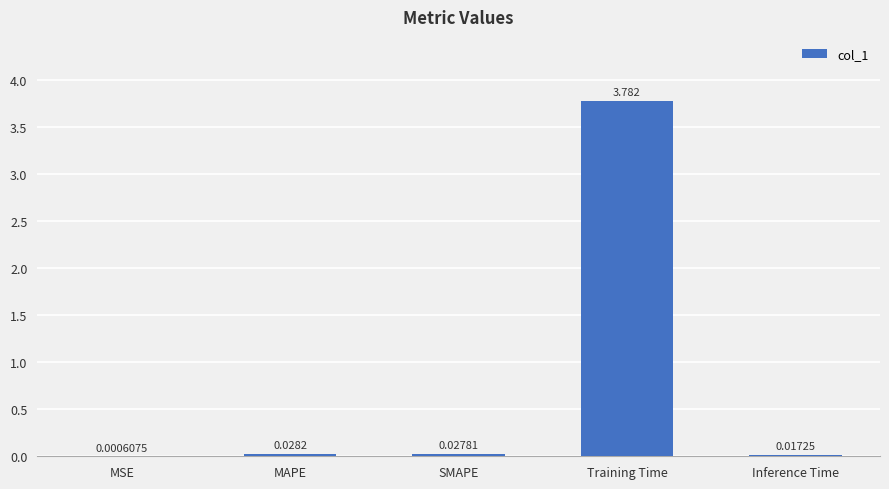

At which category does the chart reach its peak across all series?

Training Time